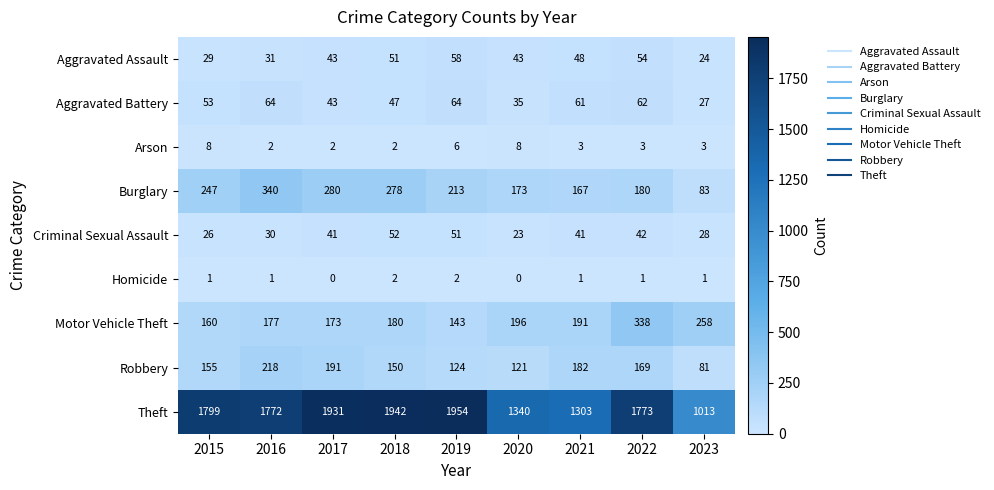

Is it true that Robbery equals 150 at 2018?

True